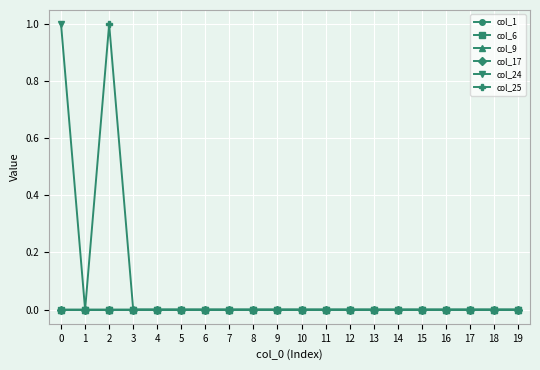

Reading left to right, extract all data points from this chart.

col_1: 0	0	0	0	0	0	0	0	0	0	0	0	0	0	0	0	0	0	0	0
col_6: 0	0	0	0	0	0	0	0	0	0	0	0	0	0	0	0	0	0	0	0
col_9: 0	0	0	0	0	0	0	0	0	0	0	0	0	0	0	0	0	0	0	0
col_17: 0	0	0	0	0	0	0	0	0	0	0	0	0	0	0	0	0	0	0	0
col_24: 1	0	0	0	0	0	0	0	0	0	0	0	0	0	0	0	0	0	0	0
col_25: 0	0	1	0	0	0	0	0	0	0	0	0	0	0	0	0	0	0	0	0